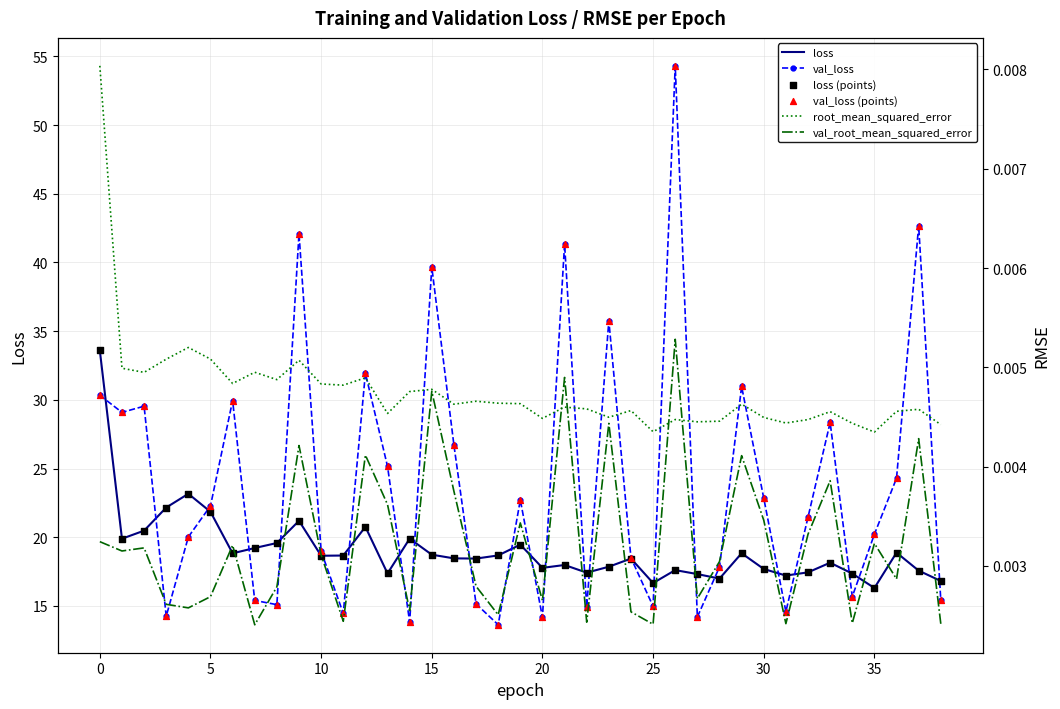

Is the value of val_loss (points) at 22 greater than the value of loss at 20?

No